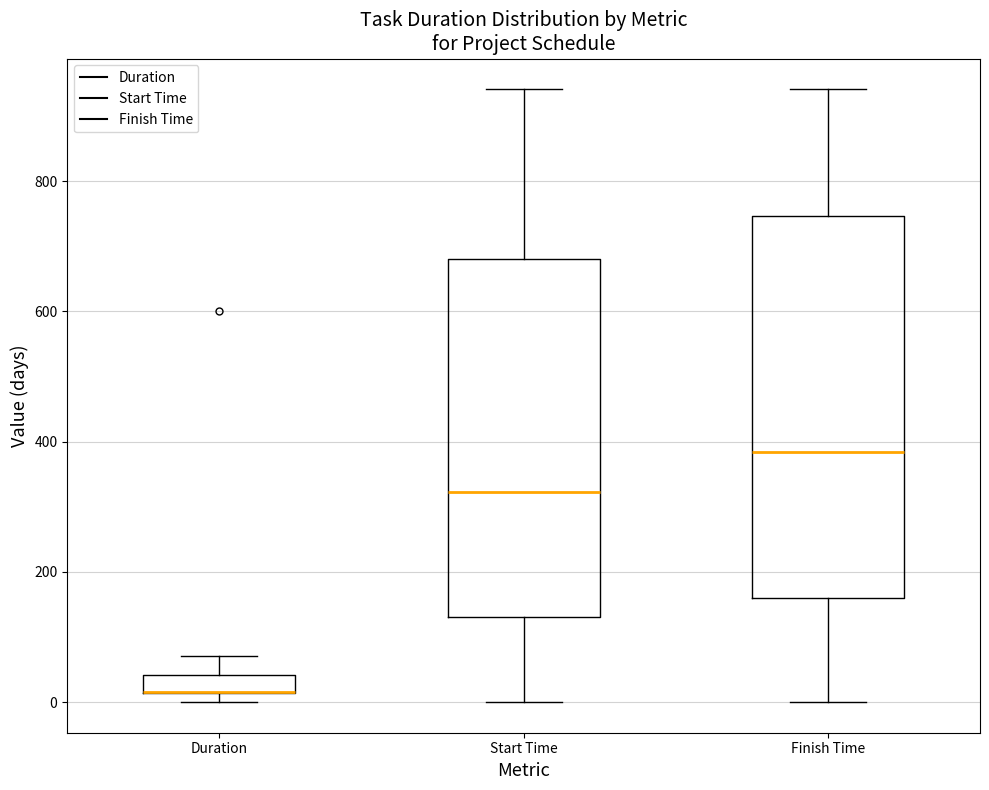

Where is the upper edge of the box for Finish Time on the y-axis? The values are not printed on the chart, so give them approximately, as read against the axis.

740